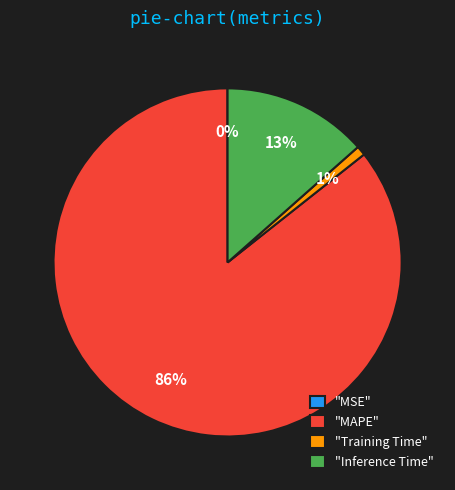

To the nearest percent, what is the average slice percentage?

25%